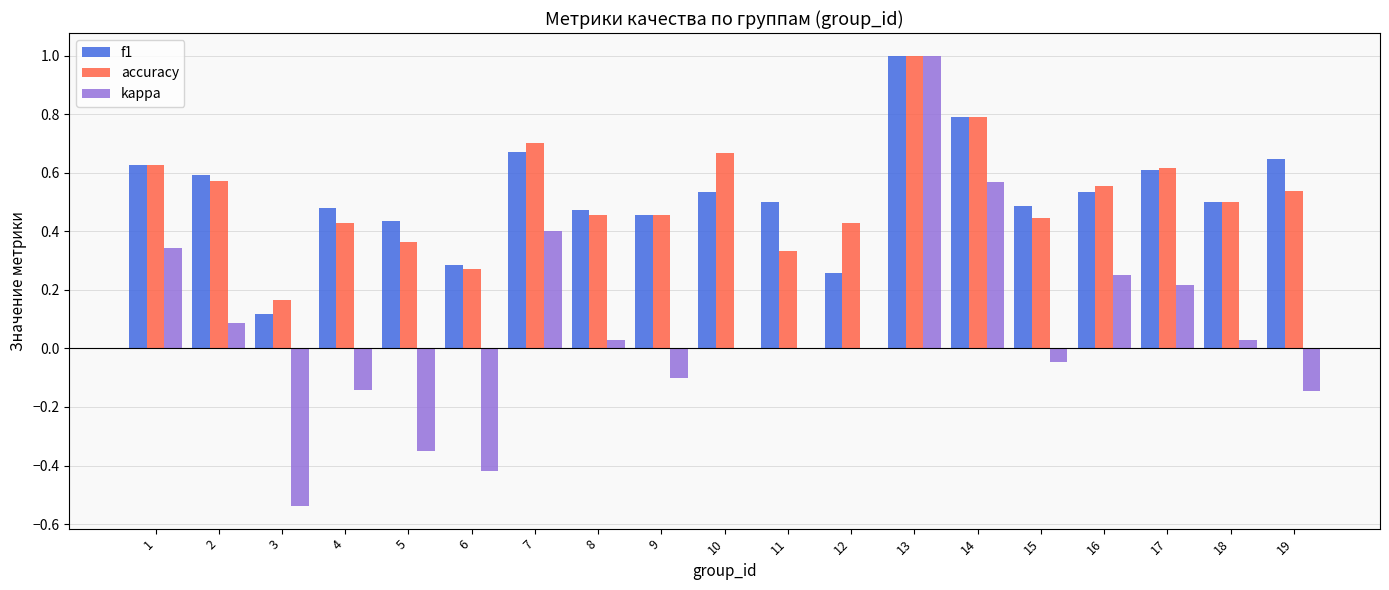

What is the sum of the accuracy values at 13 and 4?

1.4